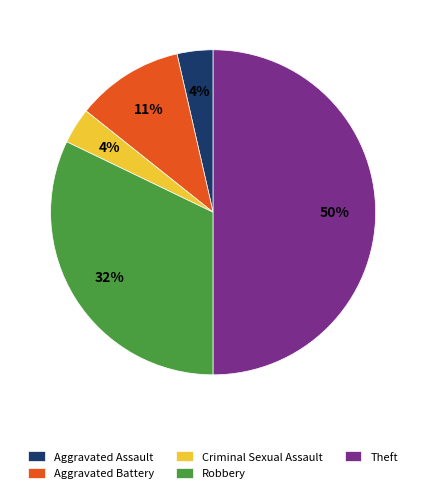

The Aggravated Battery slice represents 11% of the pie. True or false?

True